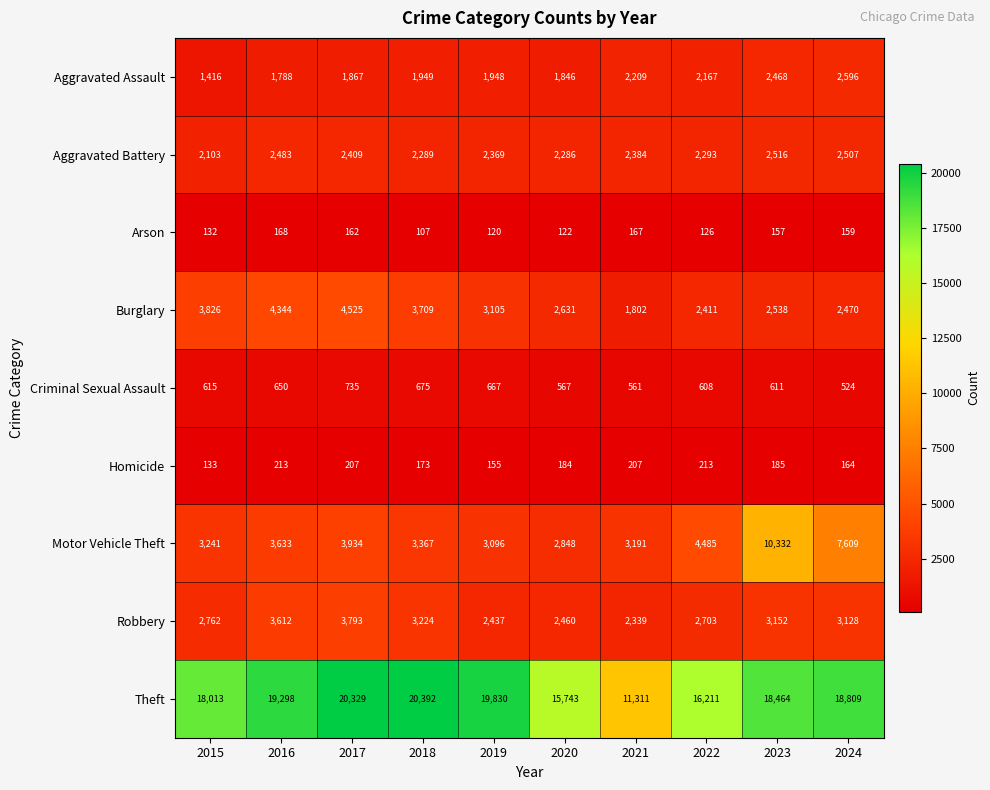

What is the lowest value of the Homicide series?

133